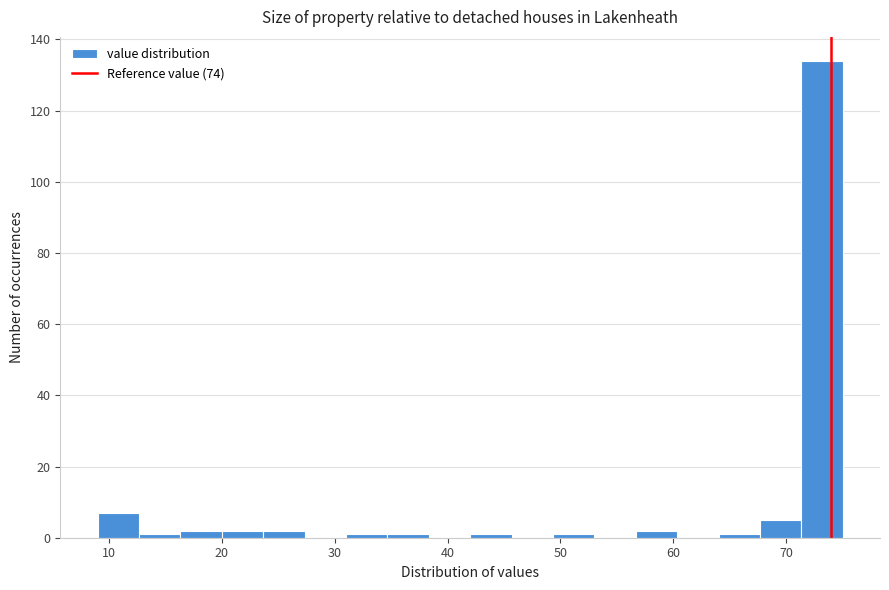

Read against the x-axis, roughly where is the centre of the tallest bar?

73